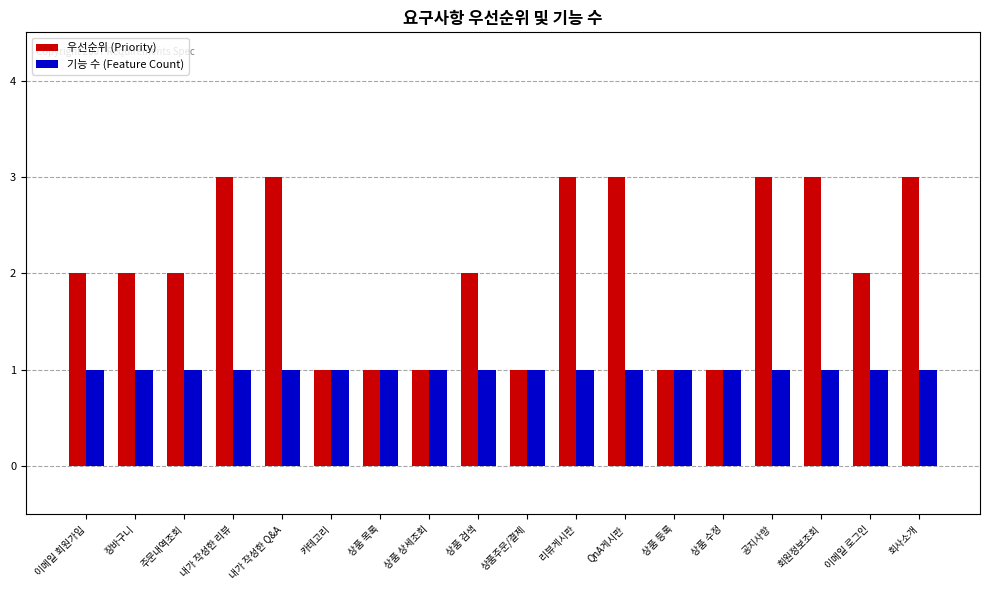

Rank the series by their average value, from lowest to highest.

기능 수 (Feature Count), 우선순위 (Priority)